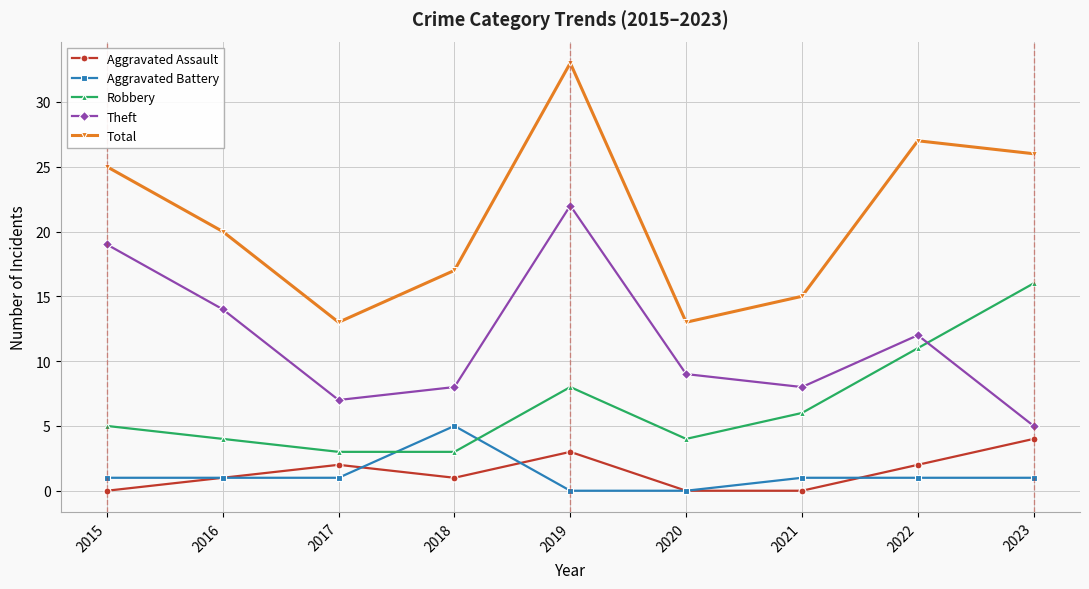

What are all the series names shown in the legend?

Aggravated Assault, Aggravated Battery, Robbery, Theft, Total